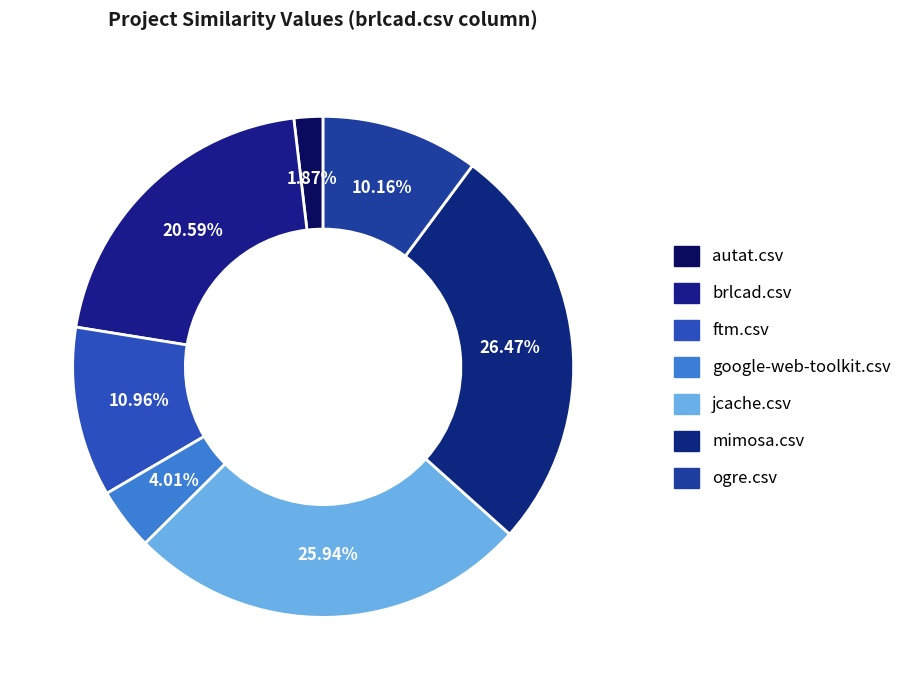

How many segments does this pie chart have?

7